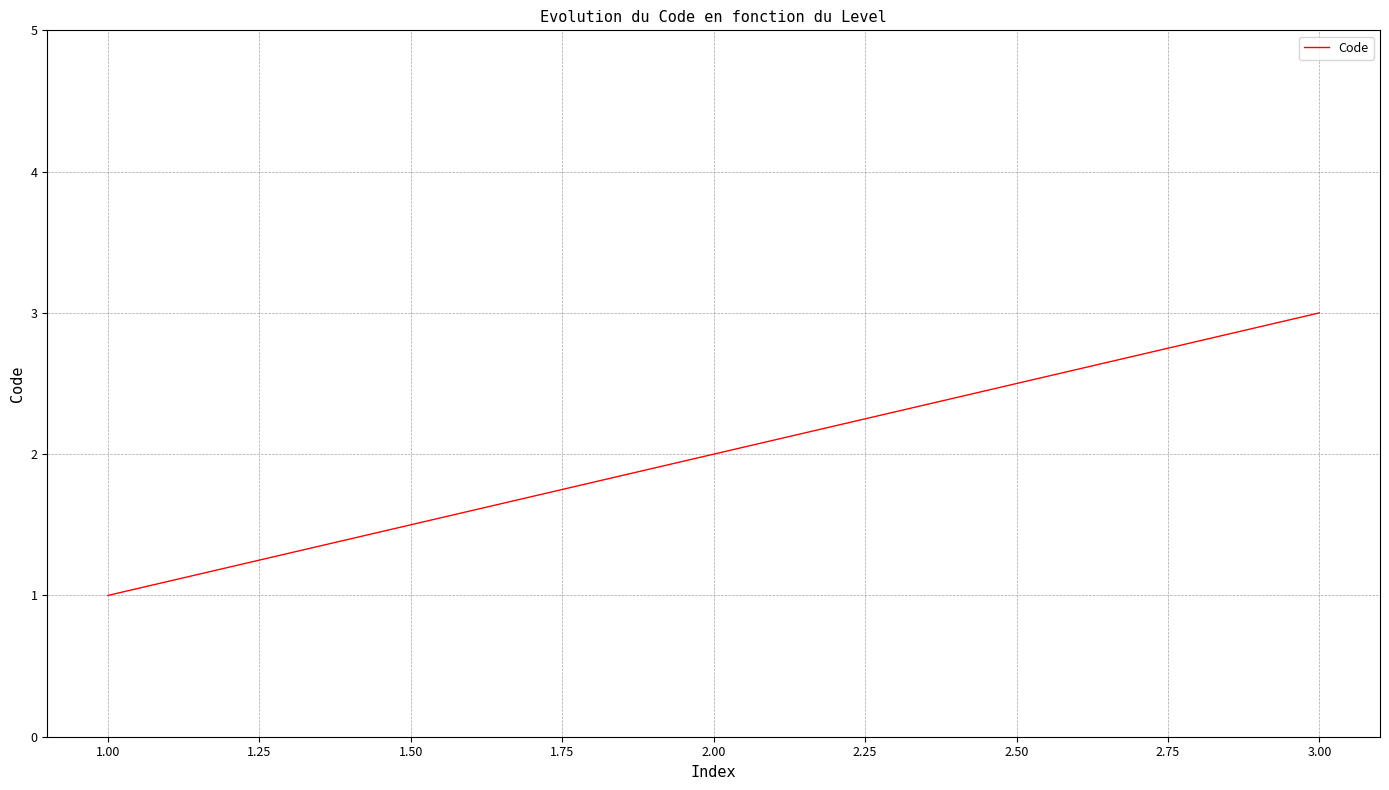

Rank the categories by value from highest to lowest.

3.00, 2.00, 1.00